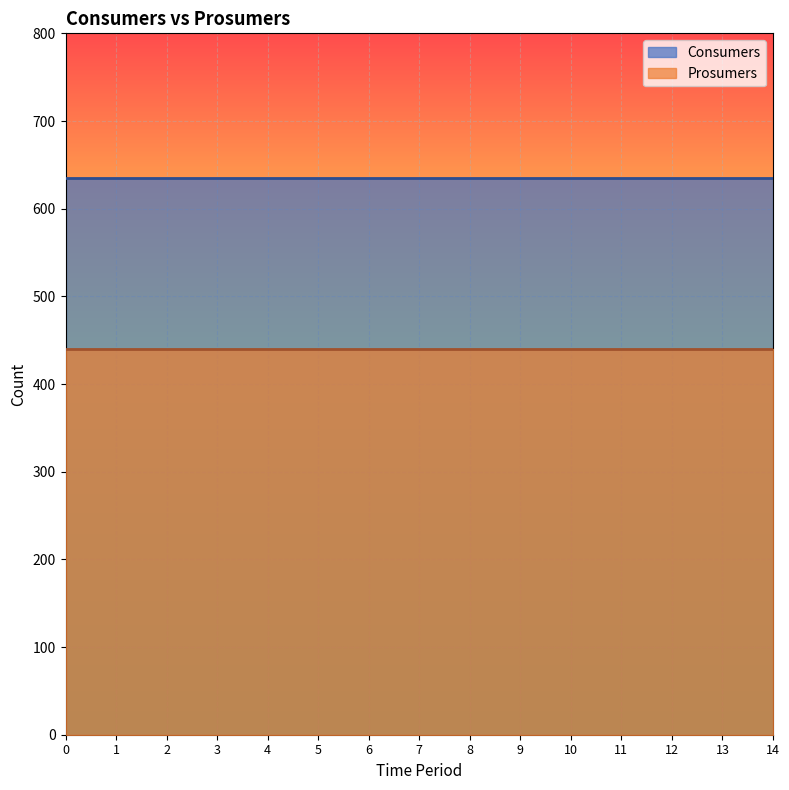

Rank the categories by Prosumers value from lowest to highest.

0, 1, 2, 3, 4, 5, 6, 7, 8, 9, 10, 11, 12, 13, 14